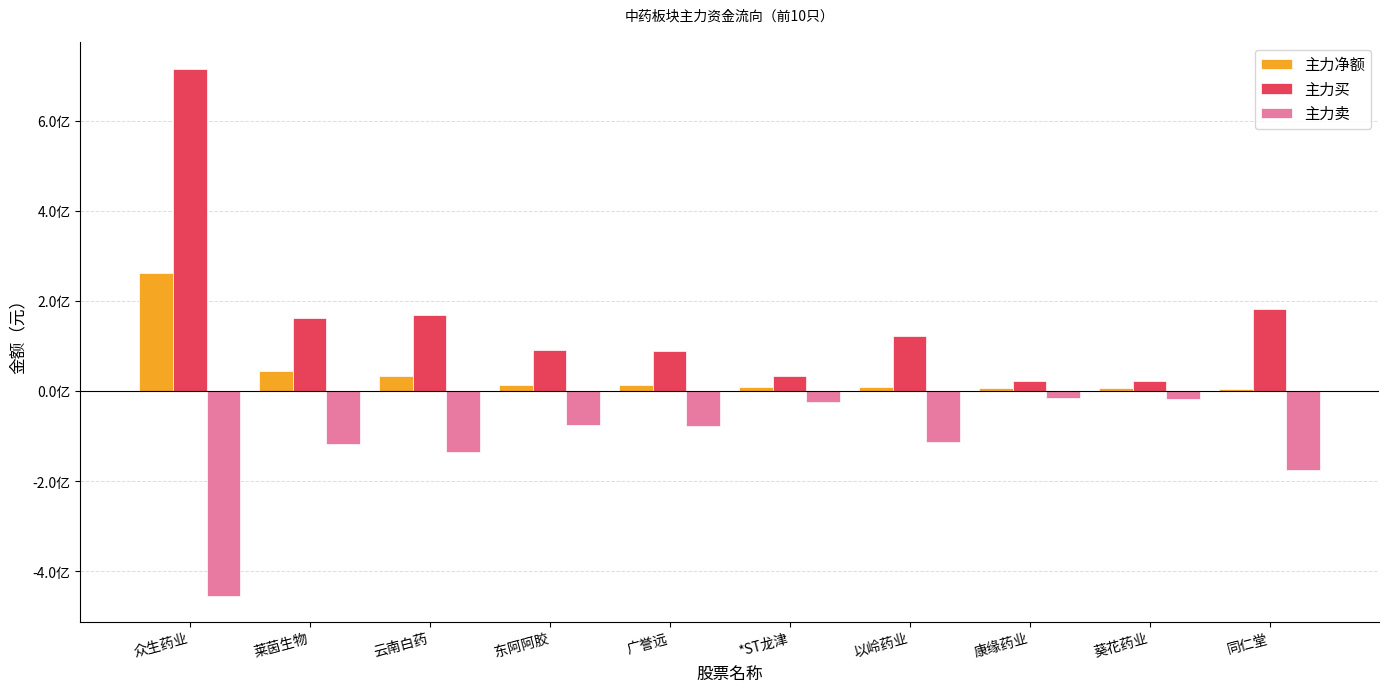

Reading left to right, transcribe all the data shown in this chart.

主力净额: 众生药业=262031077	莱茵生物=45390868	云南白药=32719822	东阿阿胶=14214061	广誉远=13546737	*ST龙津=10174866	以岭药业=8562547	康缘药业=6583881	葵花药业=6369101	同仁堂=5802534
主力买: 众生药业=715329481	莱茵生物=161436943	云南白药=168301958	东阿阿胶=90306913	广誉远=89766134	*ST龙津=34744258	以岭药业=122276045	康缘药业=22054565	葵花药业=22594482	同仁堂=181448646
主力卖: 众生药业=-453298404	莱茵生物=-116046075	云南白药=-135582136	东阿阿胶=-76092852	广誉远=-76219397	*ST龙津=-24569392	以岭药业=-113713498	康缘药业=-15470684	葵花药业=-16225381	同仁堂=-175646112